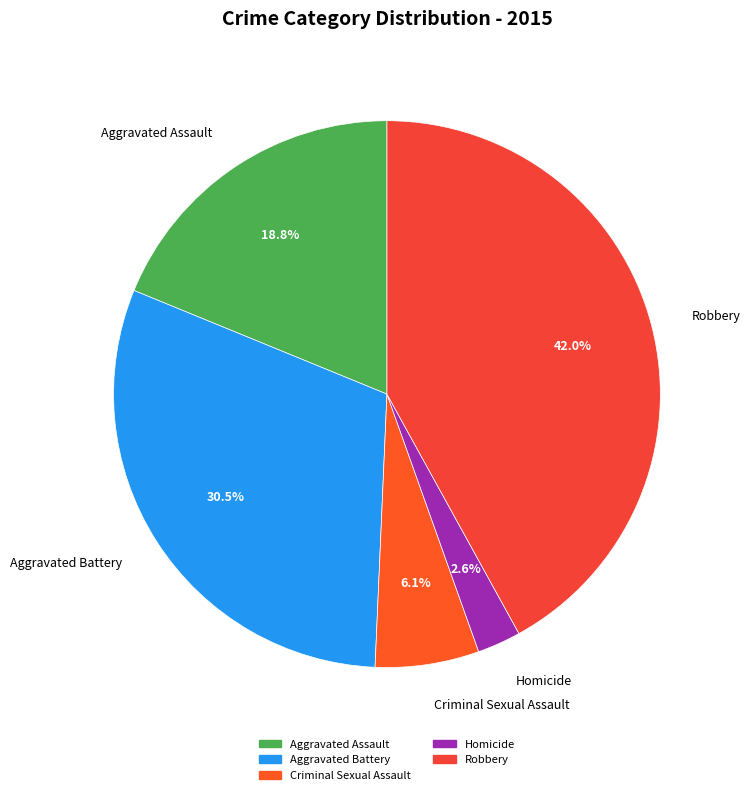

What percentage is NOT represented by Aggravated Battery?

69.5%